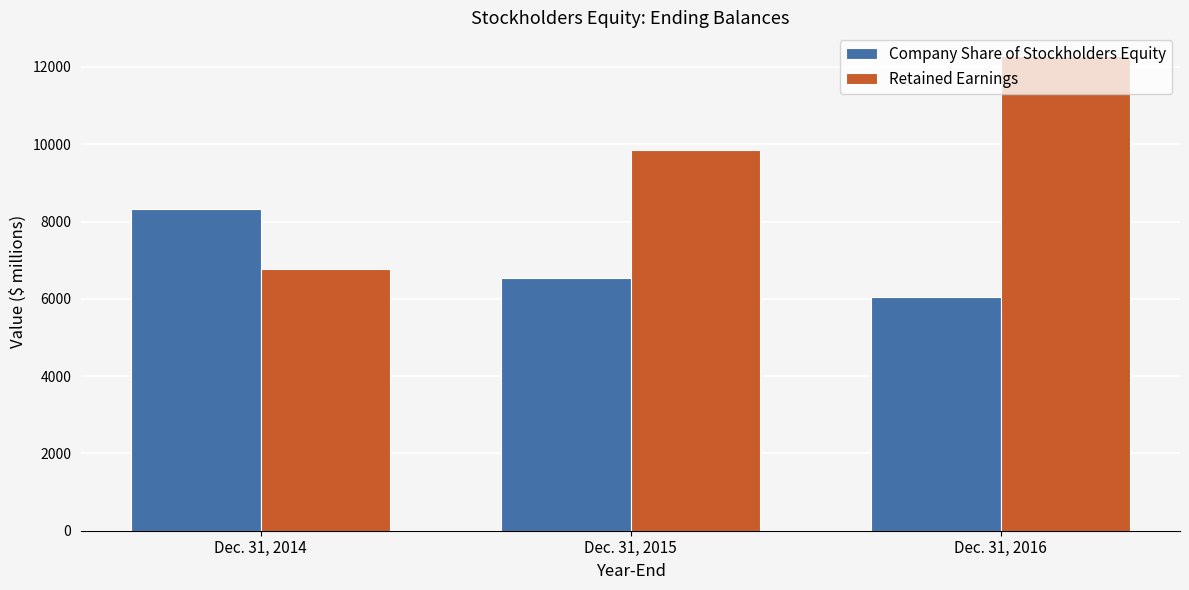

Which category has the lowest value across all series?

Dec. 31, 2016